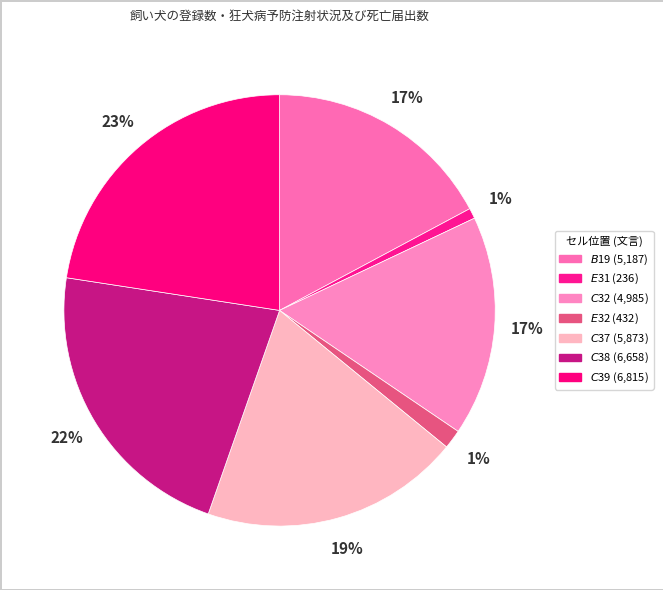

Which slice is the largest?

$C$39